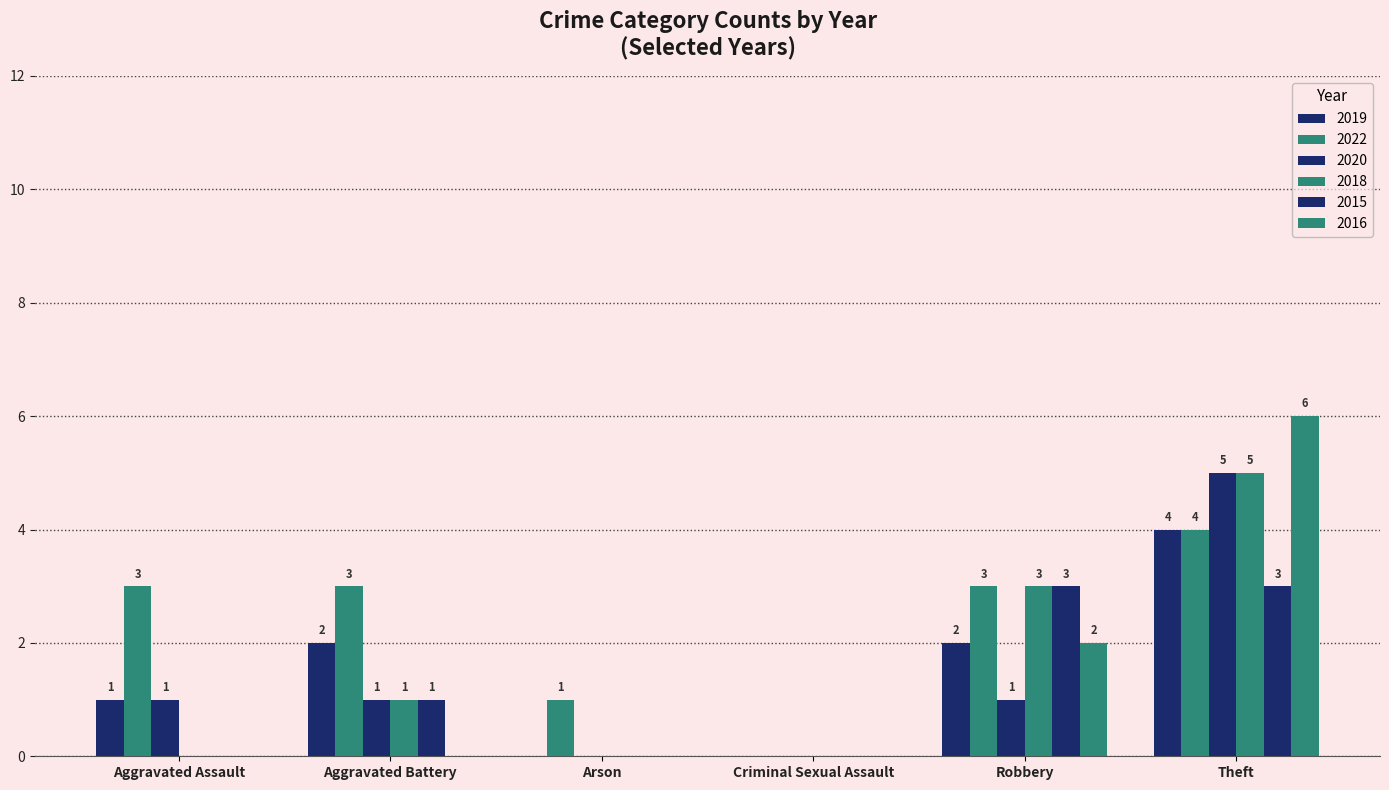

What is the average value of the 2020 series?

2